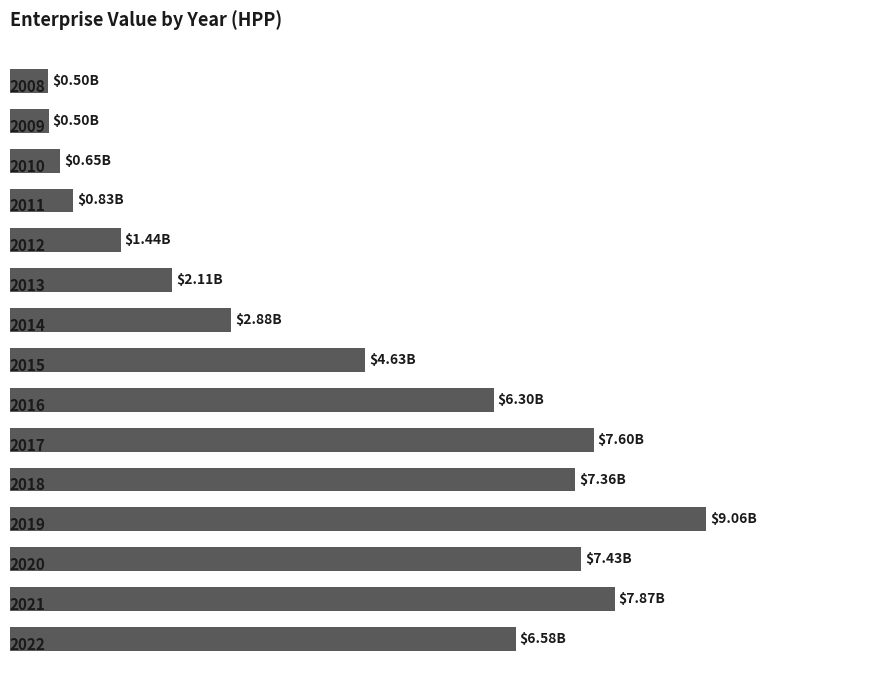

What is the maximum value shown in the chart?

9.1